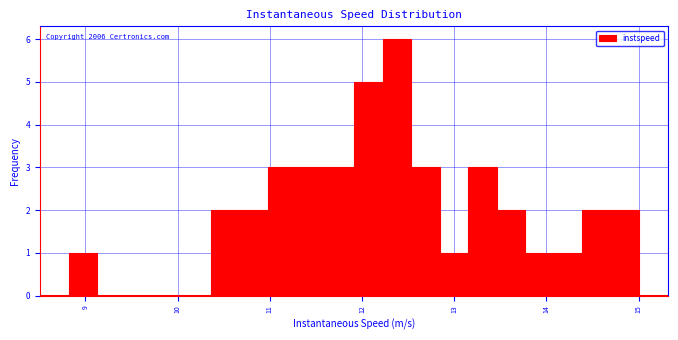

Around what value on the x-axis is the tallest bar? Give the approximate position of its centre, as read against the axis.

12.4